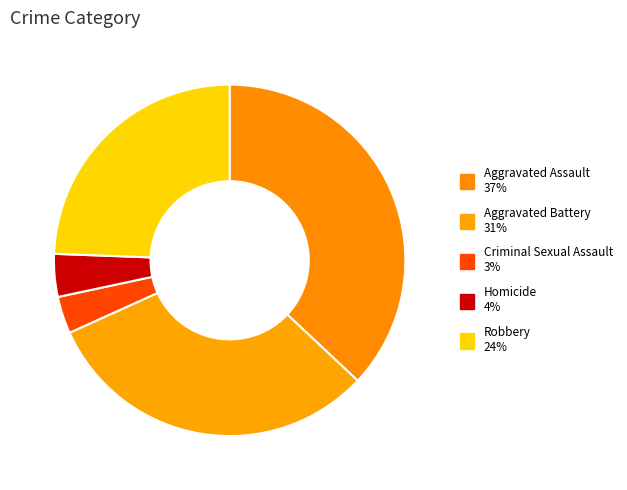

What is the ratio of the value at Aggravated Assault to the value at Aggravated Battery?

1.2